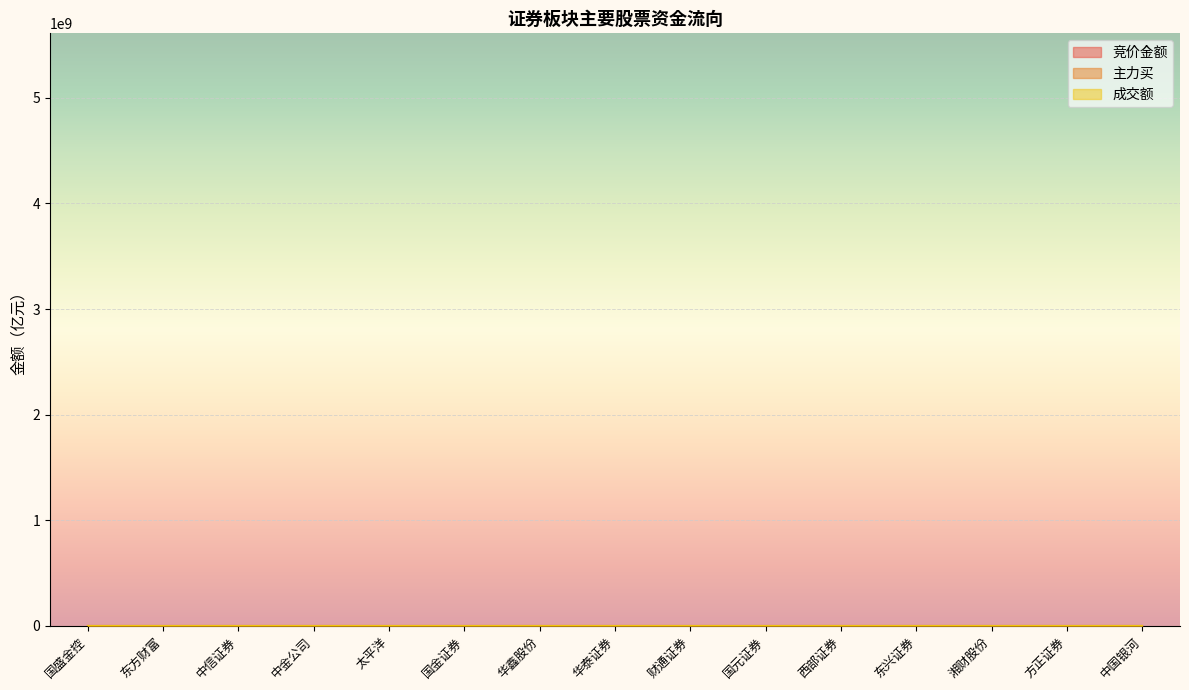

How many values in the 主力买 series exceed 5?

8